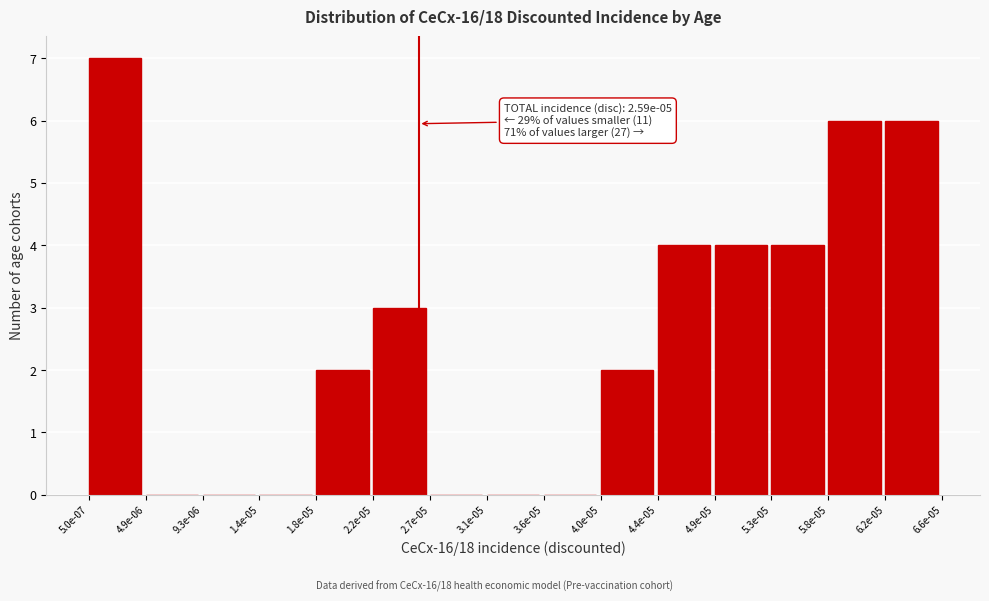

Reading left to right, extract all data points from this chart.

5.0e-07=7	4.9e-06=0	9.3e-06=0	1.4e-05=0	1.8e-05=2	2.2e-05=3	2.7e-05=0	3.1e-05=0	3.6e-05=0	4.0e-05=2	4.4e-05=4	4.9e-05=4	5.3e-05=4	5.8e-05=6	6.2e-05=6